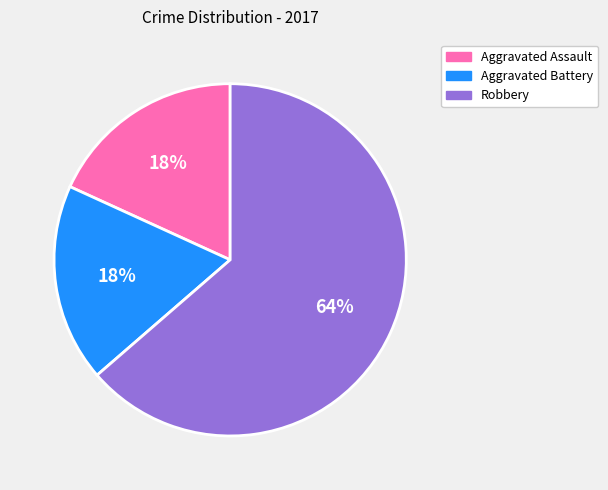

How many segments does this pie chart have?

3